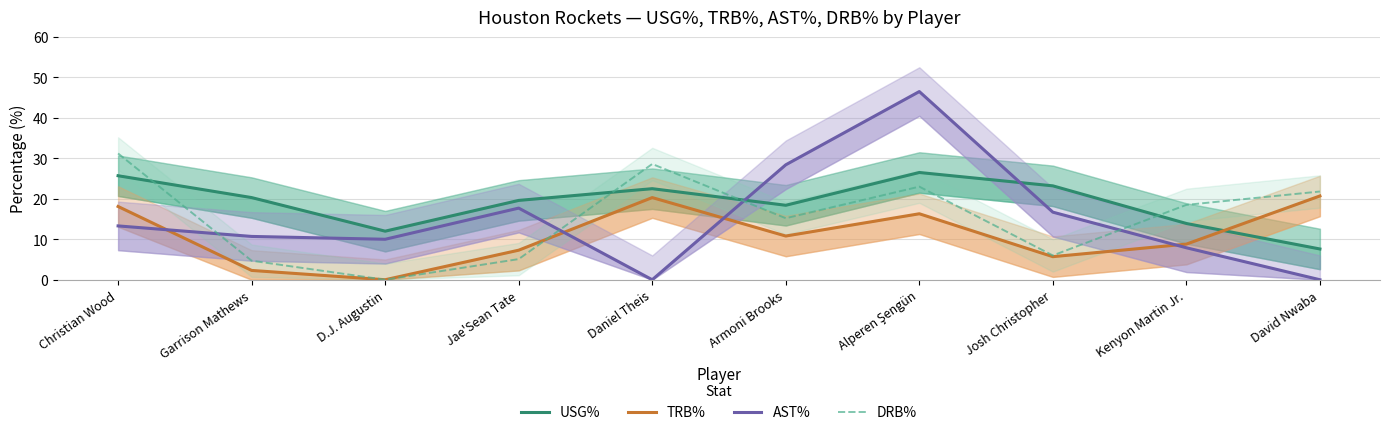

In TRB%, how many points are lower than both neighbors (excluding endpoints)?

3